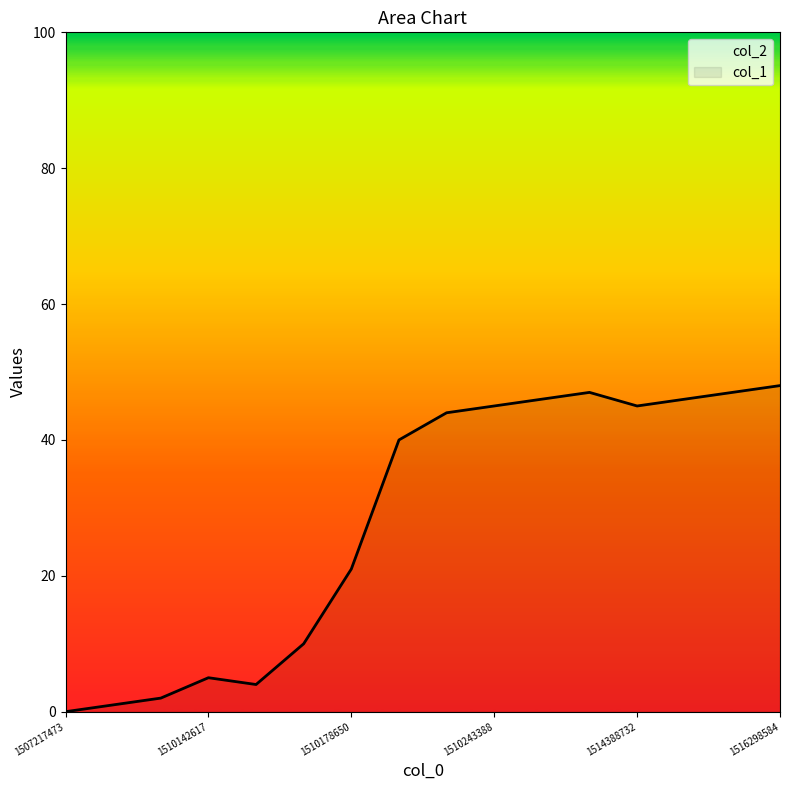

What is the average value?

28